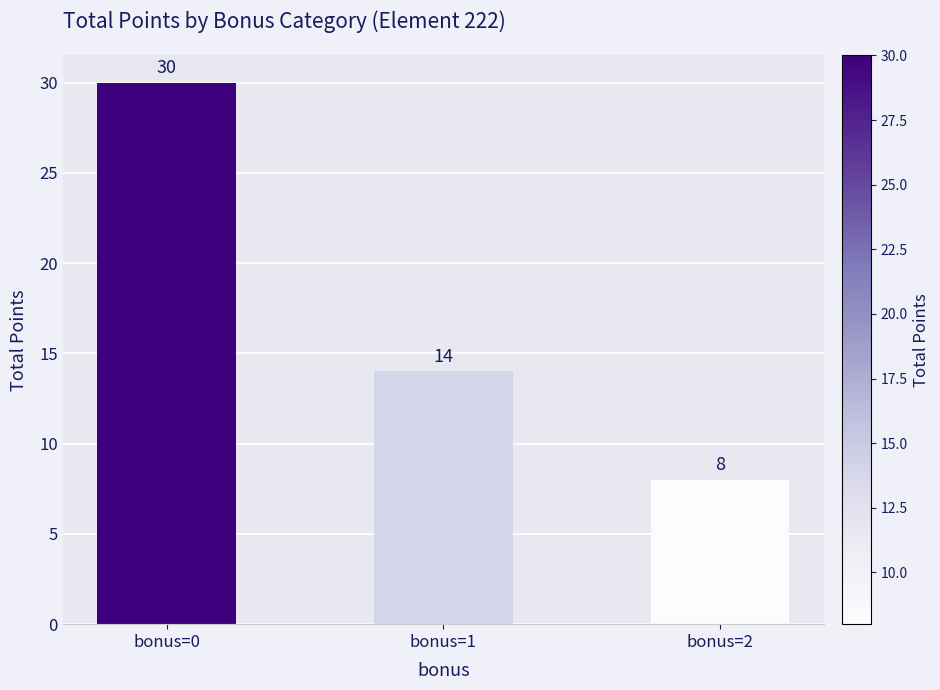

Count the number of categories in the chart.

3